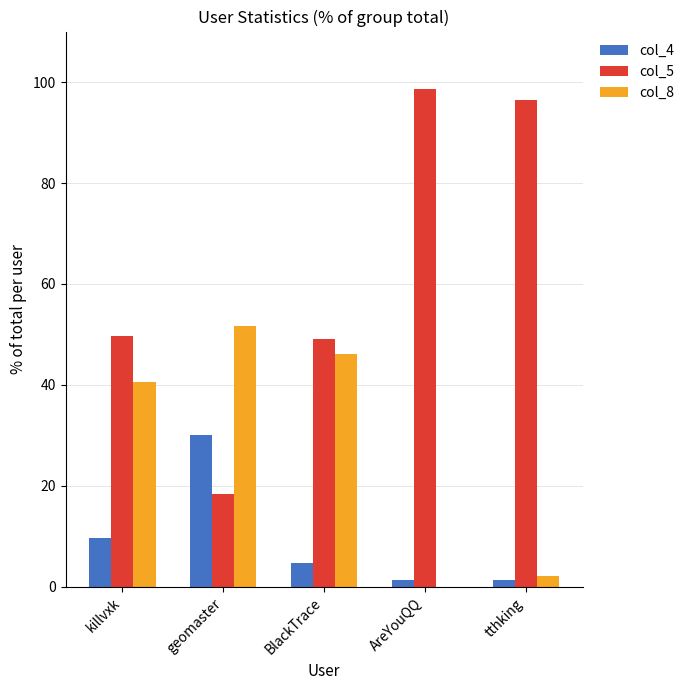

At which label is col_8 closest to 25?

killvxk